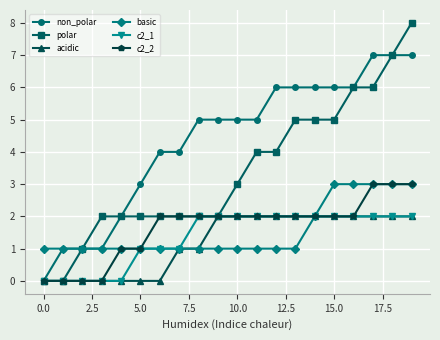

How many distinct data groups are displayed?

6